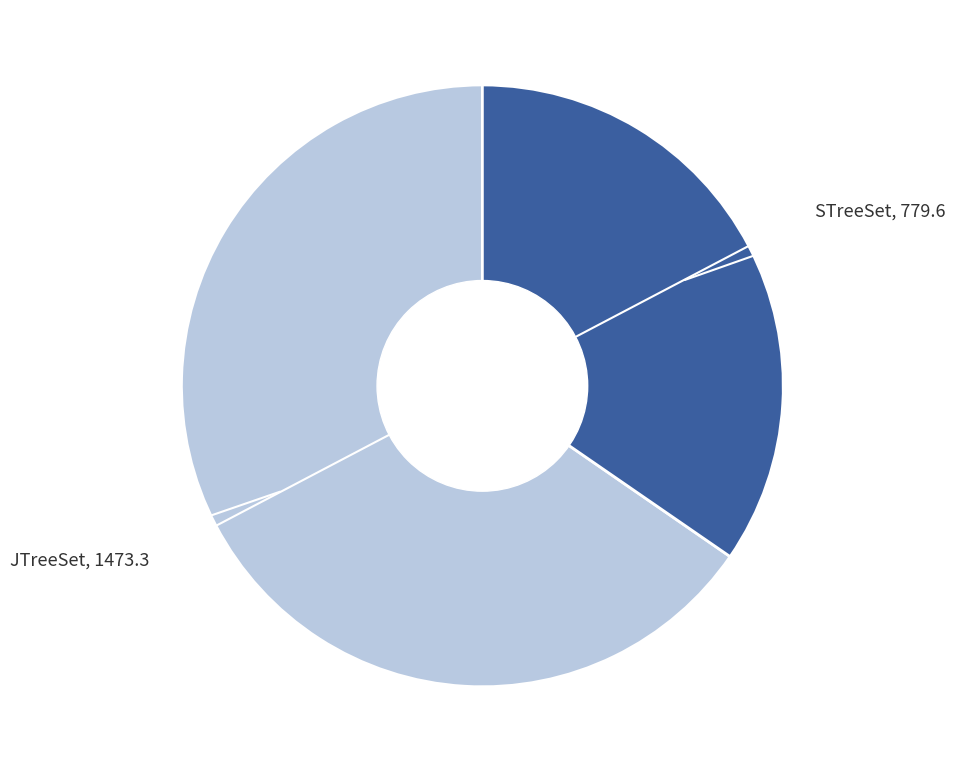

Does any single category account for the majority?

Yes